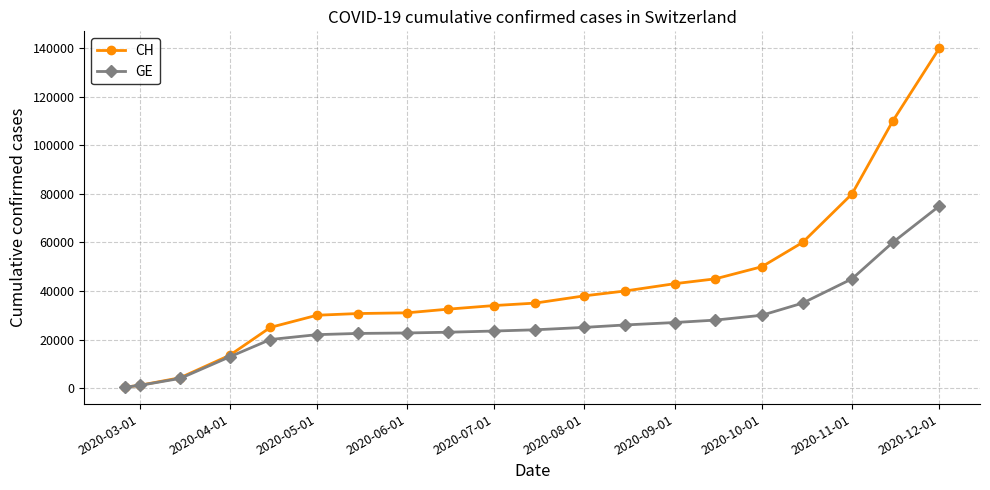

List the series in order of their peak value, highest first.

CH, GE